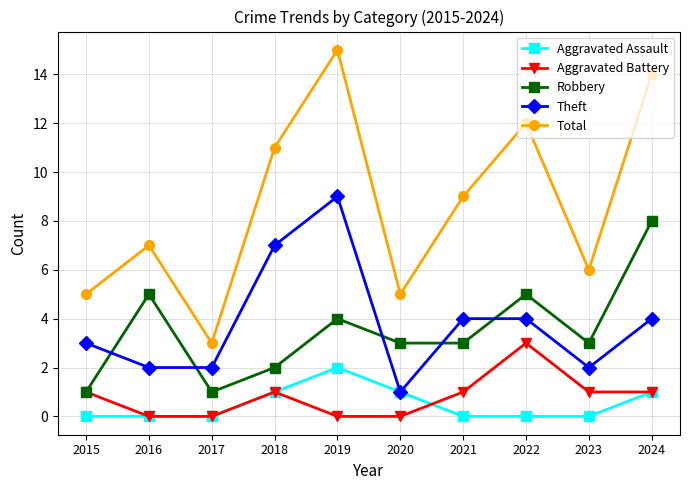

True or false: Aggravated Assault has more than 0 interior local peaks.

True